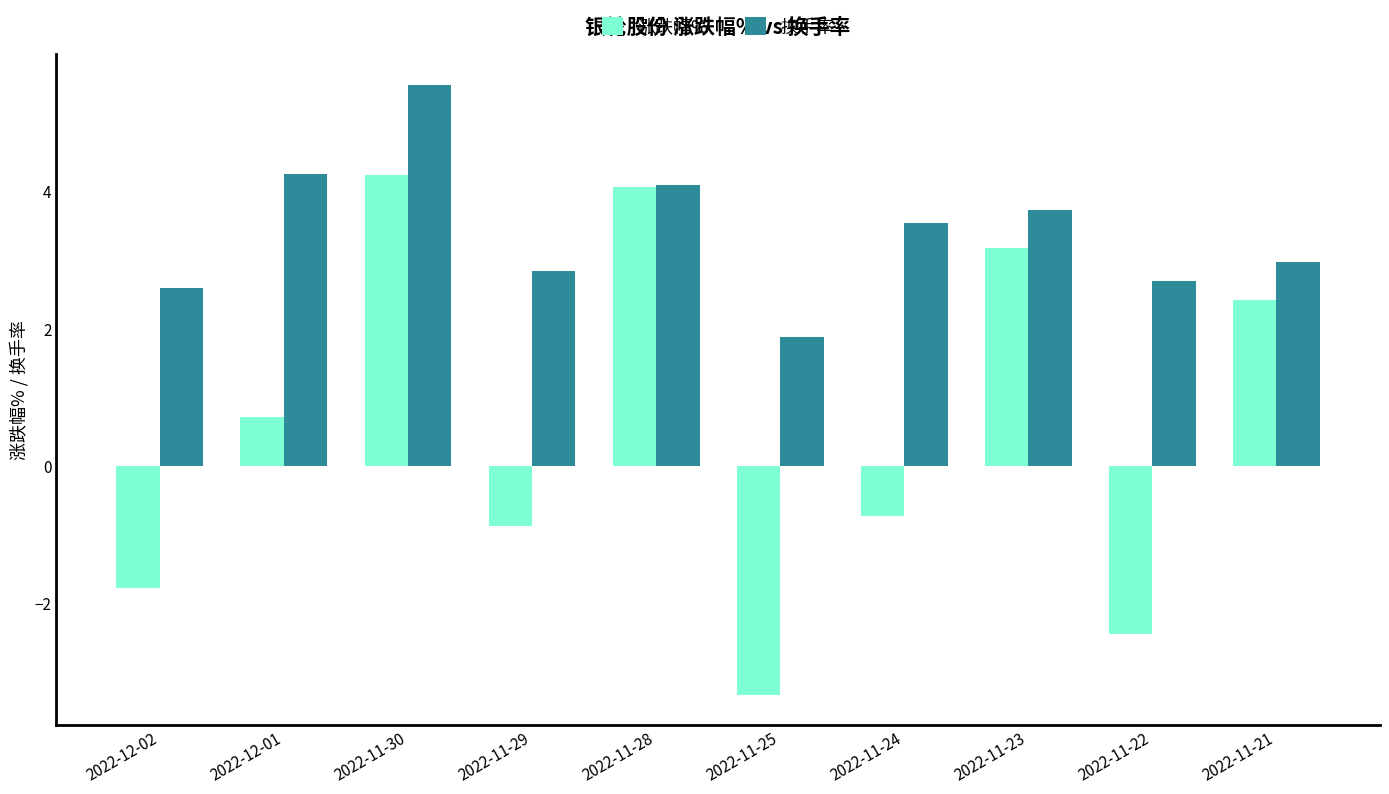

True or false: 换手率 has a value of 1.2 at 2022-12-01.

False